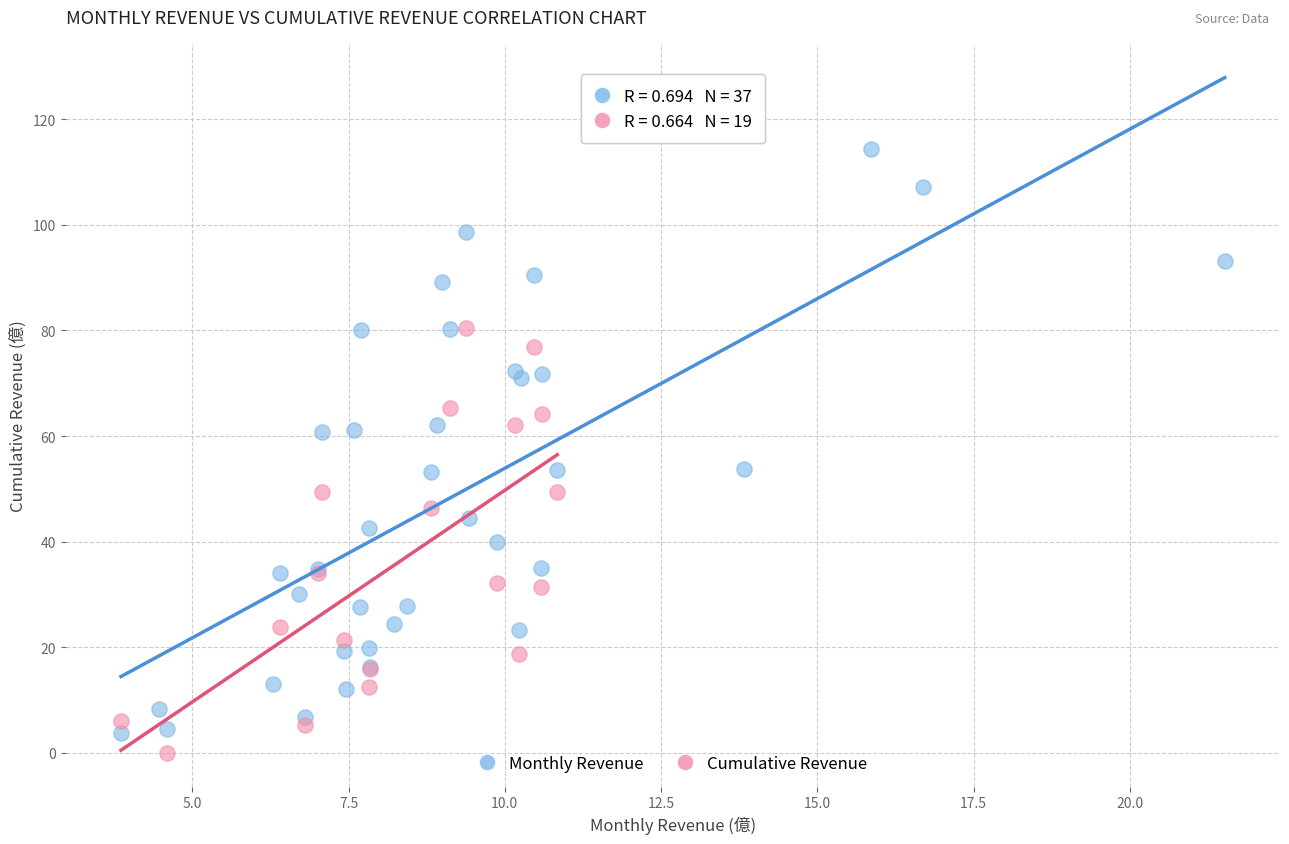

Which series has the largest Y range (max minus min)?

Monthly Revenue